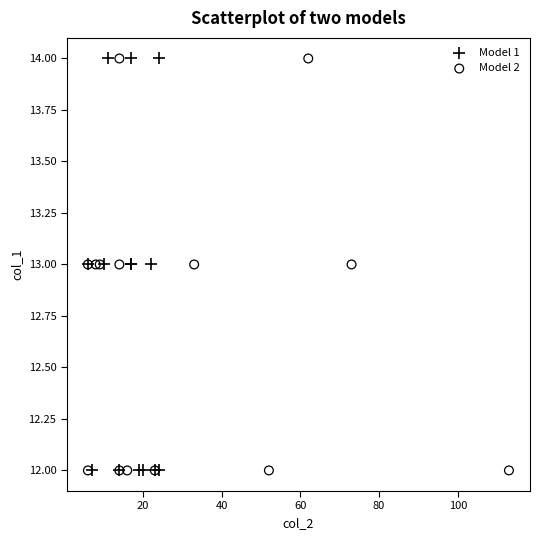

What are all the series names shown in the legend?

Model 1, Model 2